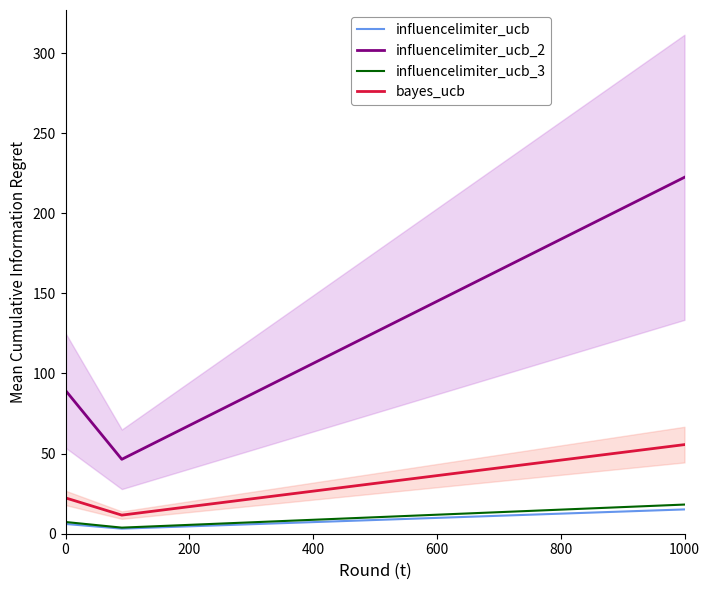

Count the number of data series in this chart.

4